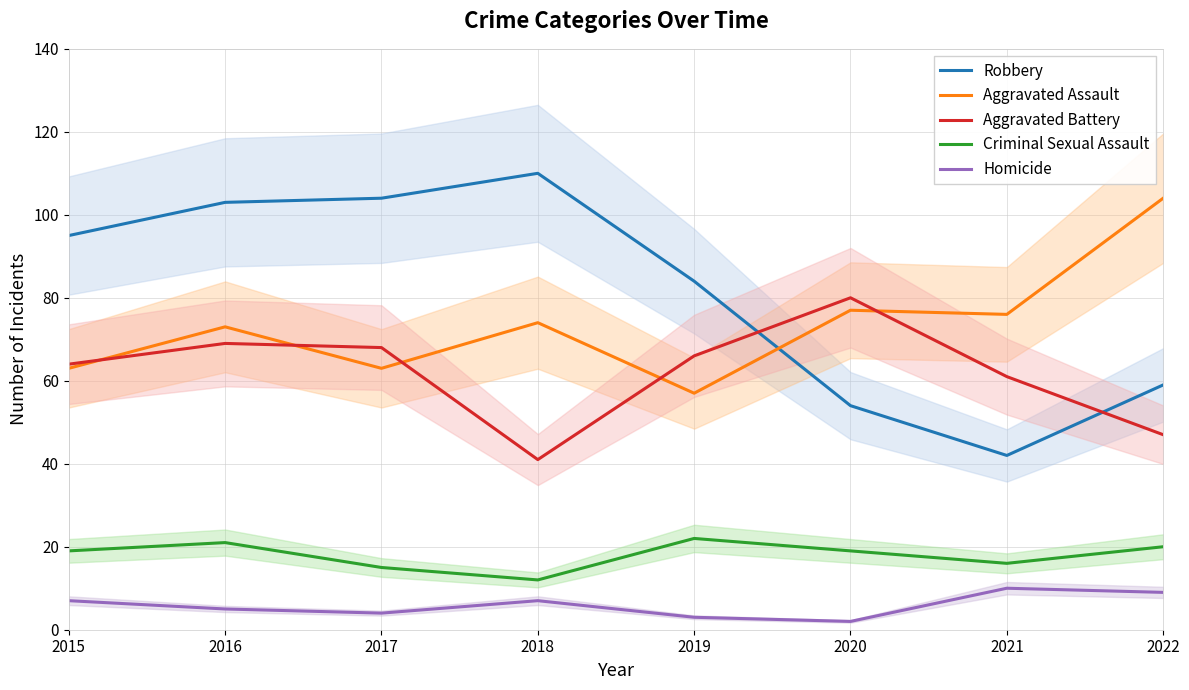

What is the difference between the Homicide values at 2017 and 2021?

6